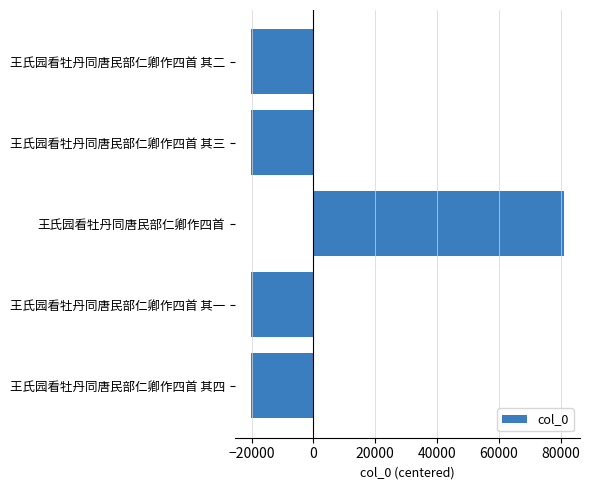

Is it true that the value at 王氏园看牡丹同唐民部仁卿作四首 is 106615?

False